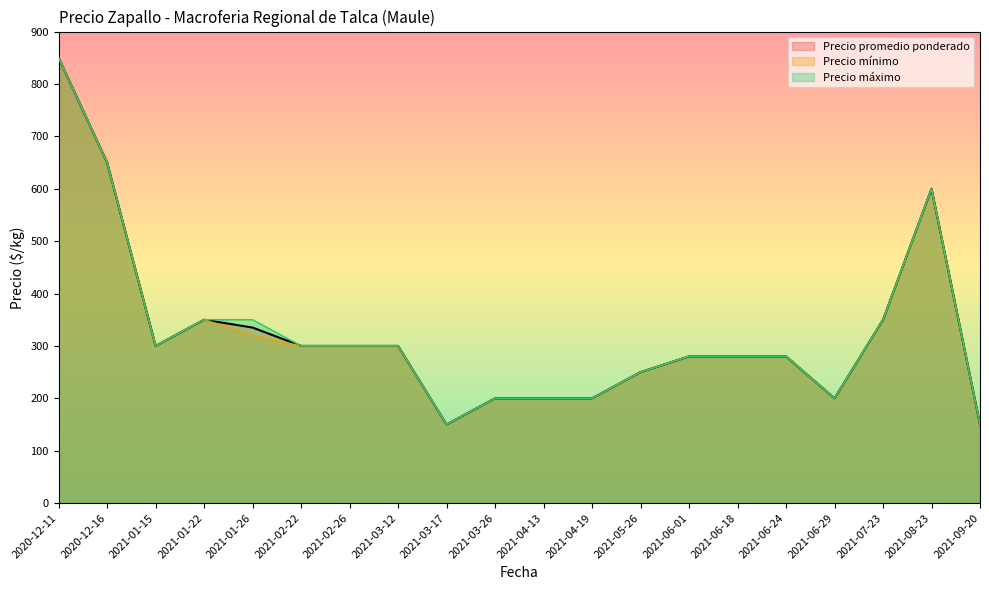

What is the total value across all series at 2021-03-17?

450